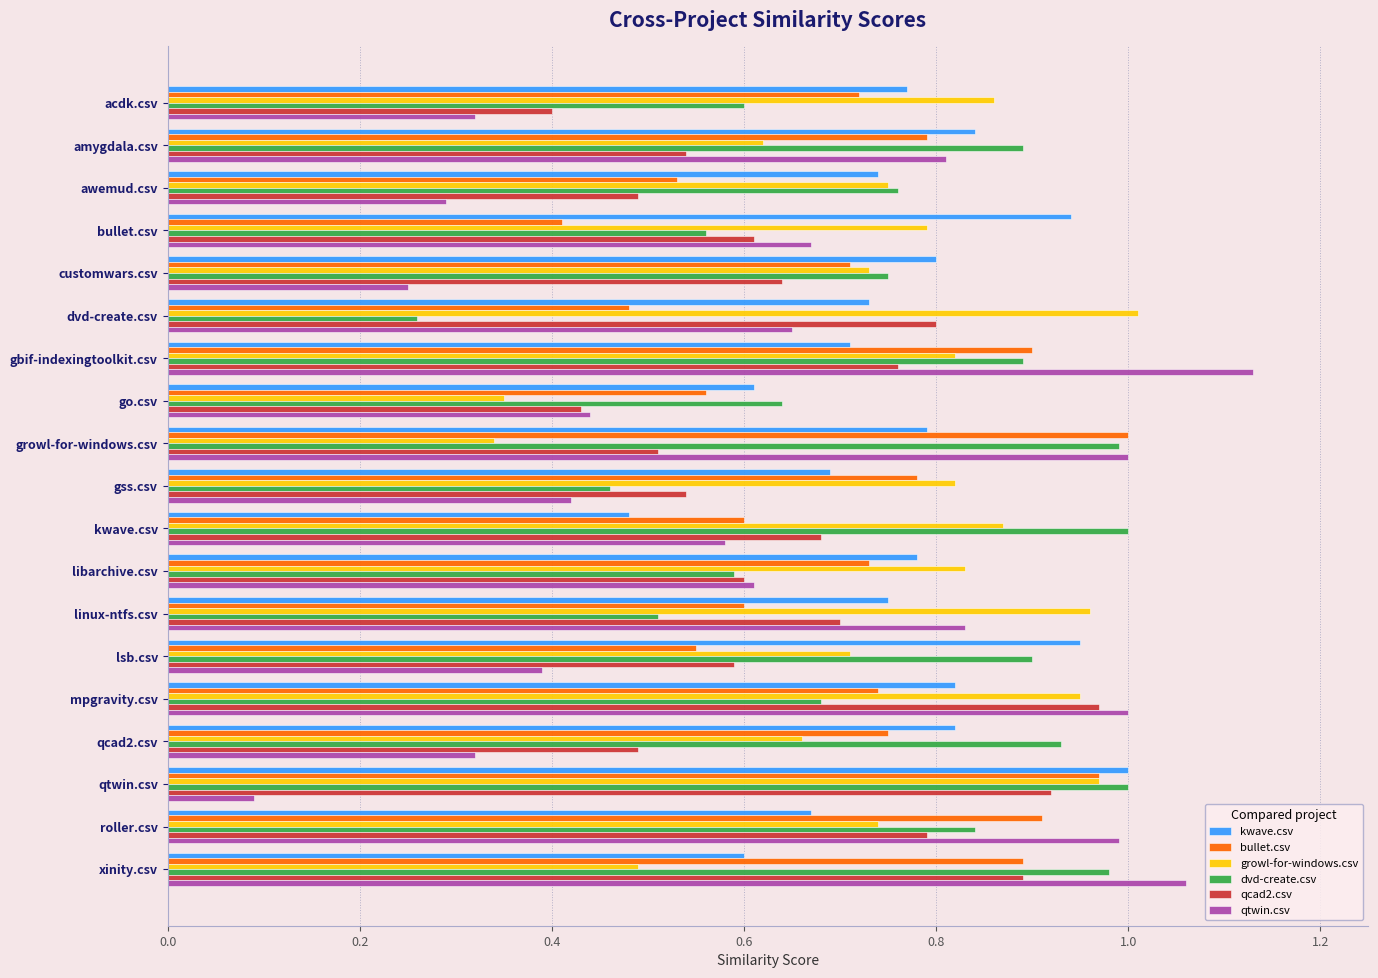

The value of dvd-create.csv at linux-ntfs.csv is 0.5. True or false?

True